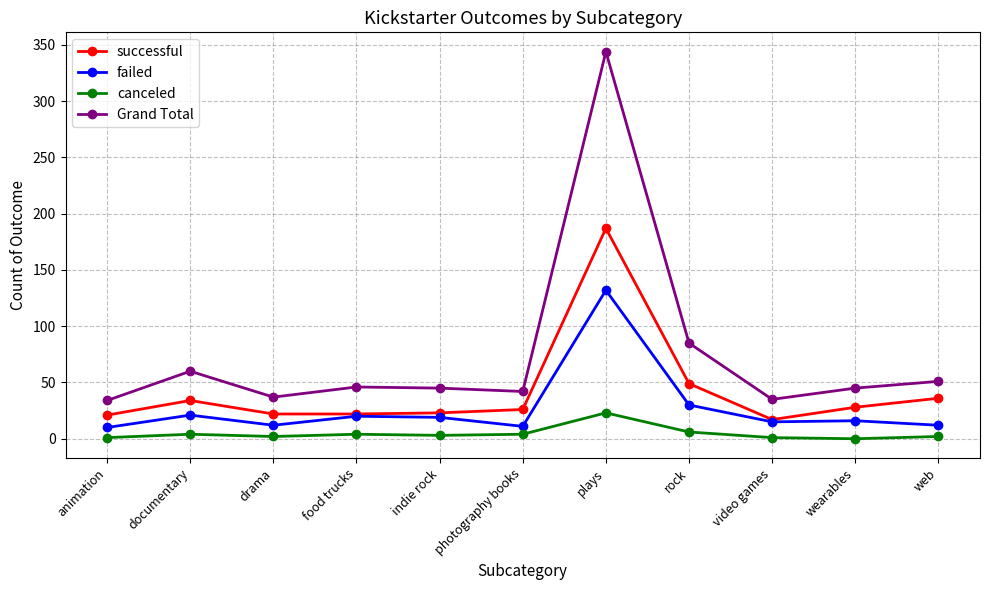

What is the label of the 6th point from the left?

photography books